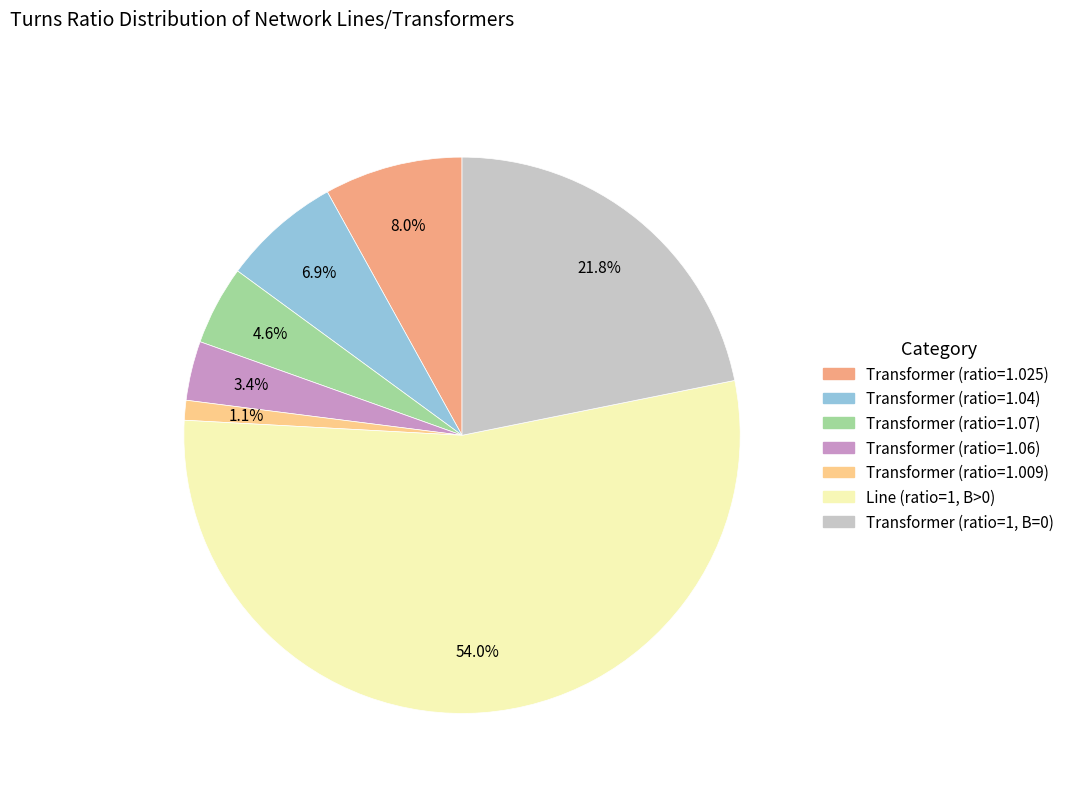

How many segments does this pie chart have?

7